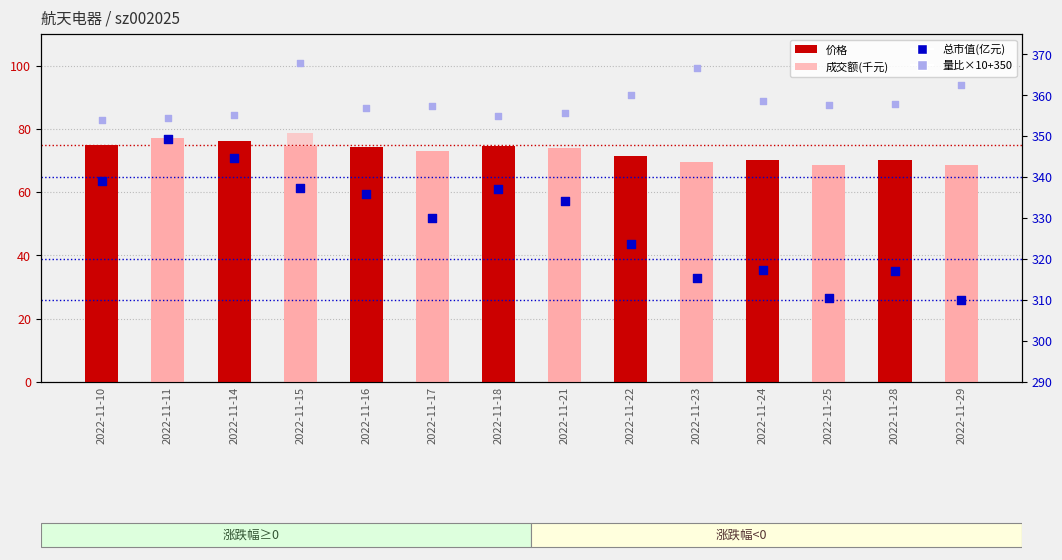

At how many categories does at least one series exceed 333?

14